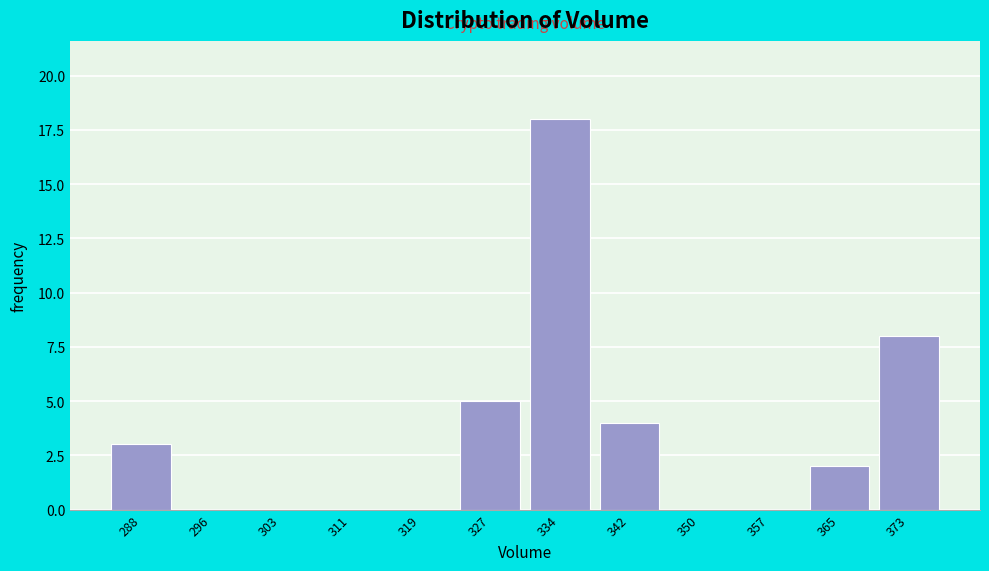

Reading left to right, what are all the values shown in this chart?

288=3	296=0	303=0	311=0	319=0	327=5	334=18	342=4	350=0	357=0	365=2	373=8